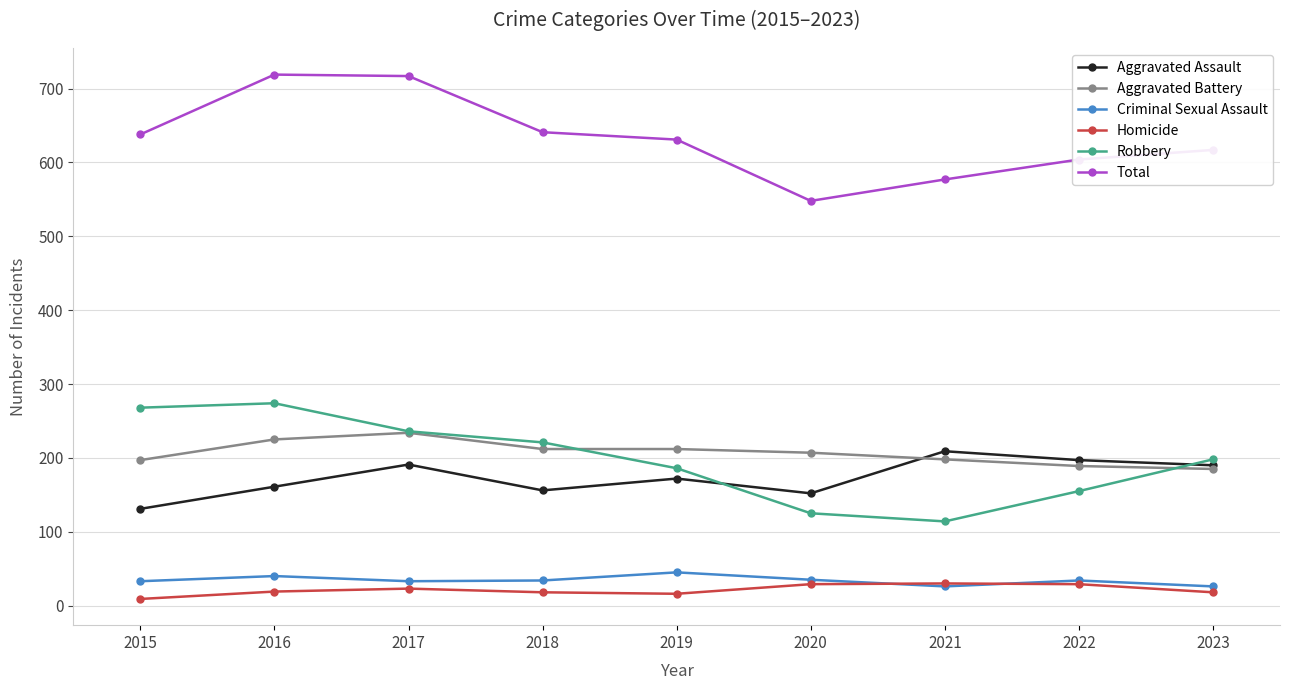

What is the minimum value shown in the chart?

9